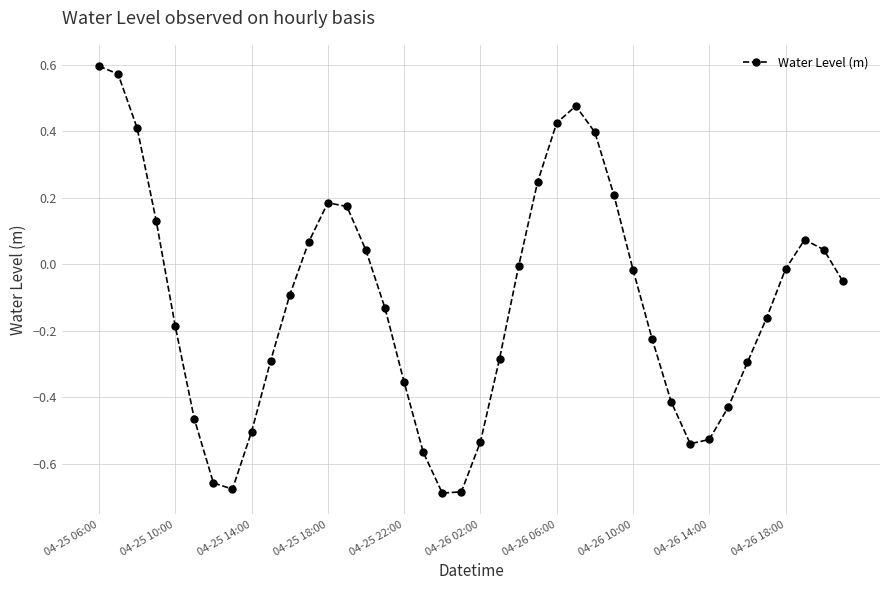

True or false: there are more than 1 points higher than both neighbors.

True